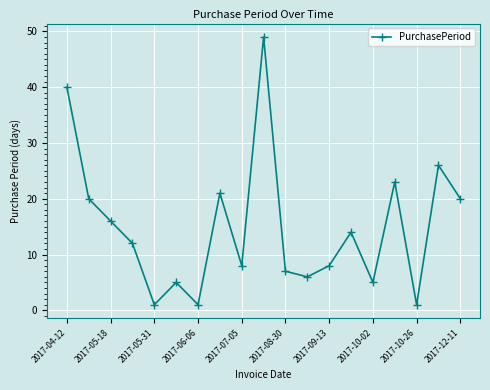

What is the value of the 11th point from the left?

7